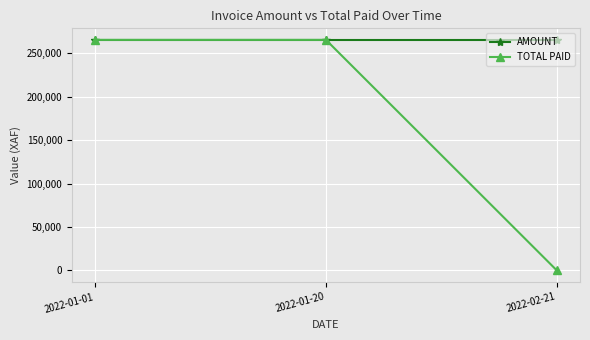

The value of AMOUNT at 2022-01-01 is 139170. True or false?

False